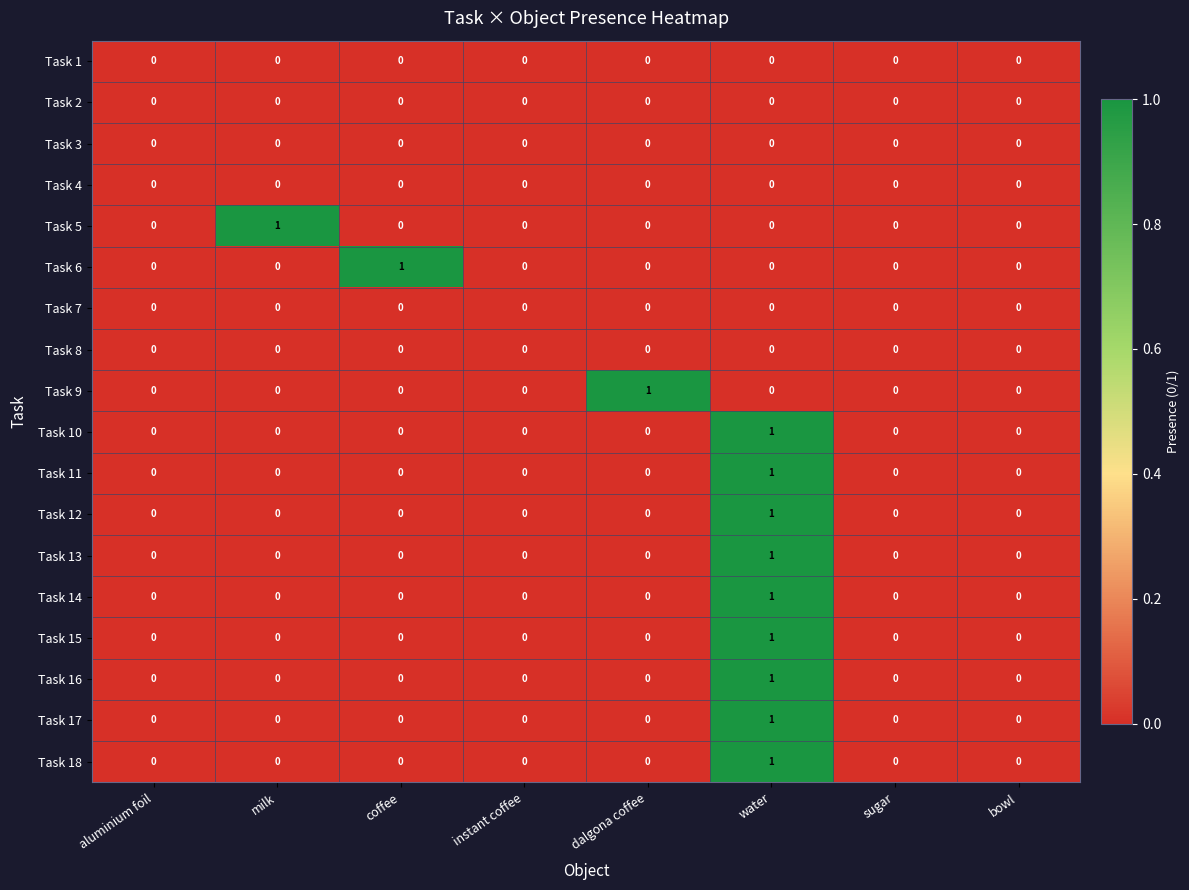

At which label does Task 13 reach its peak?

water